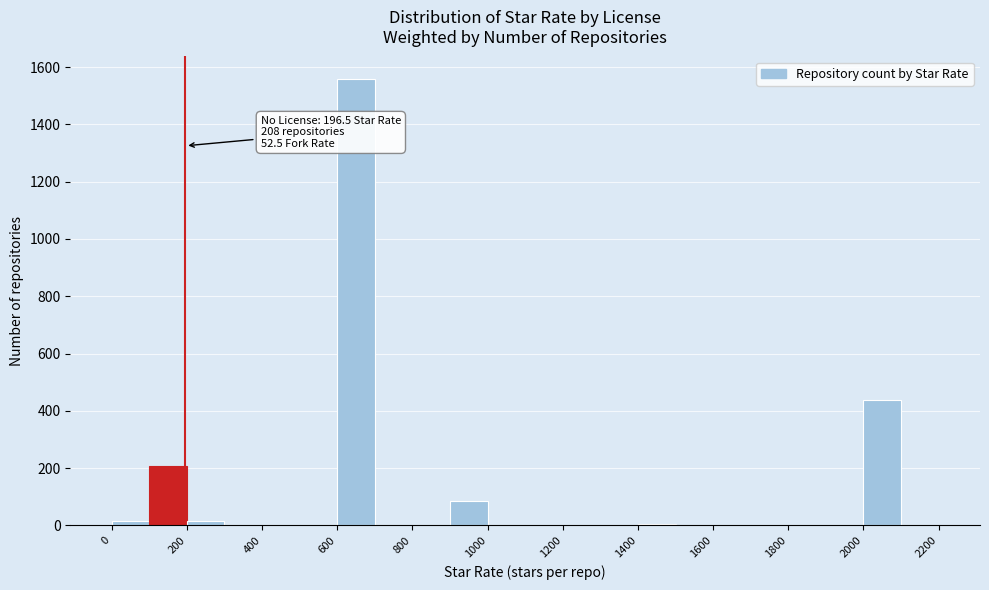

Which range on the x-axis has the tallest bar?

600 to 700